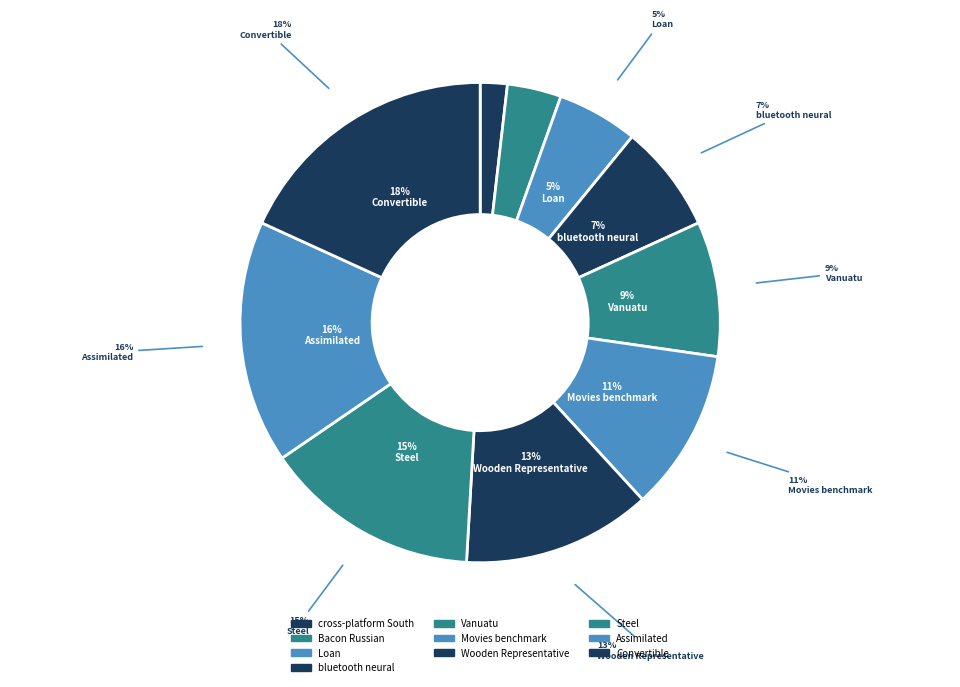

True or false: Vanuatu accounts for 18% of the total.

False